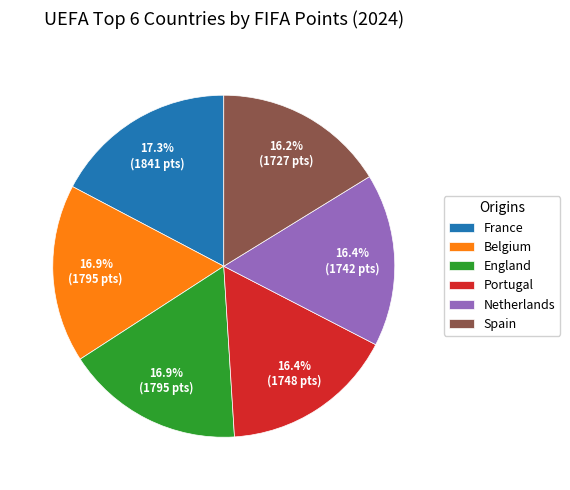

To the nearest percent, what is the average slice percentage?

17%